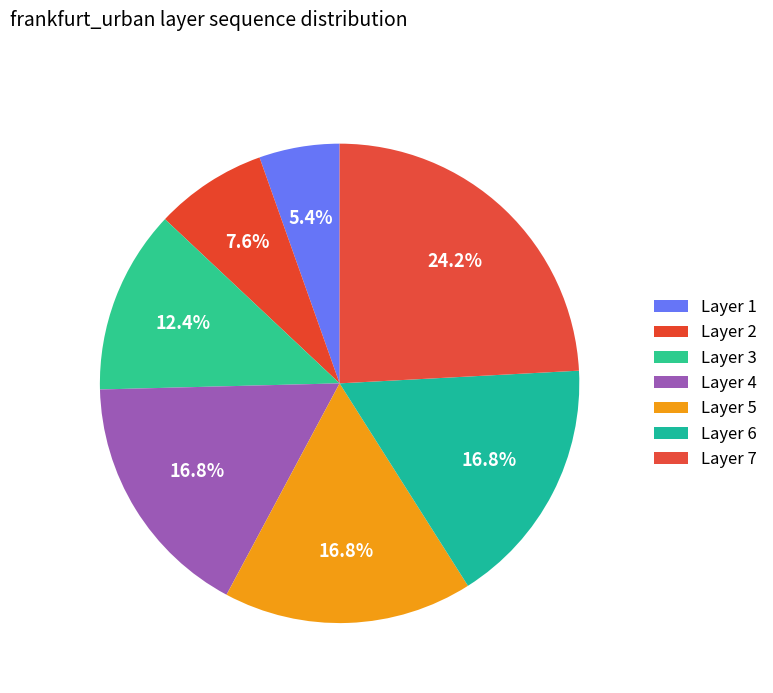

Which slice is the smallest?

Layer 1